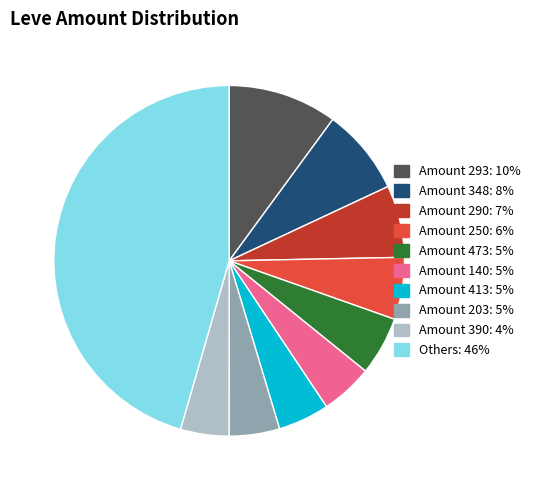

What is the ratio of the value at Amount 203: 5% to the value at Amount 290: 7%?

0.7